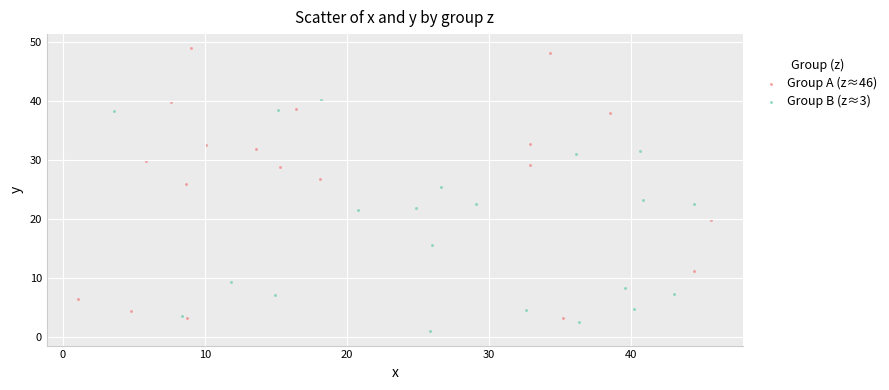

Which series reaches the minimum Y coordinate?

Group B (z≈3)